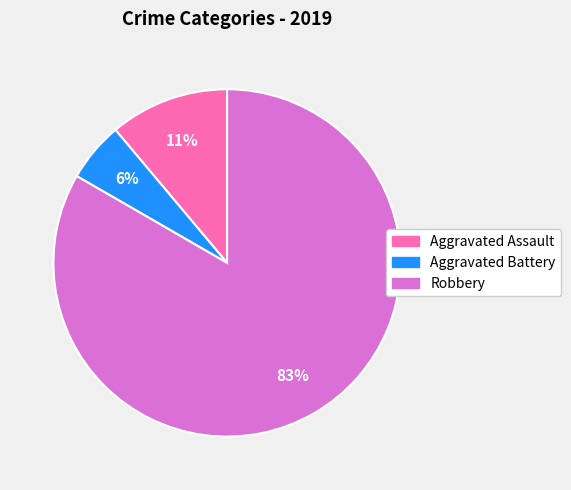

Combined, do Aggravated Battery and Robbery account for over 50%?

Yes